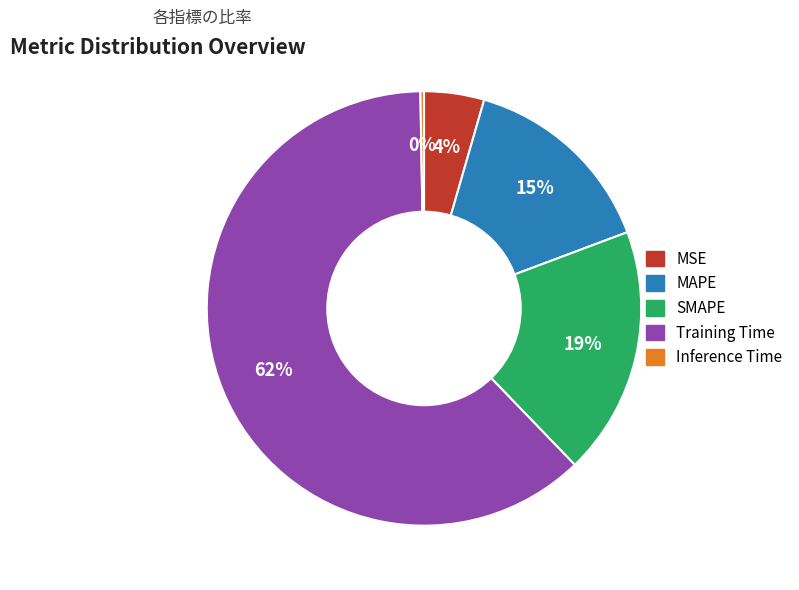

Which slice is the largest?

Training Time